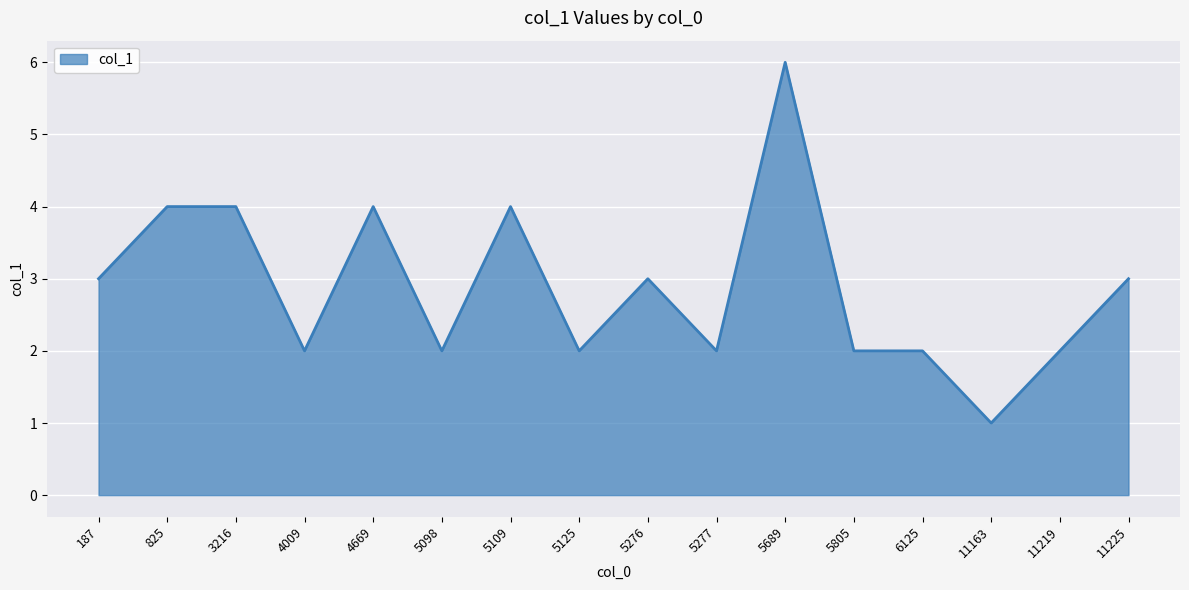

Reading left to right, what are all the values shown in this chart?

187=3	825=4	3216=4	4009=2	4669=4	5098=2	5109=4	5125=2	5276=3	5277=2	5689=6	5805=2	6125=2	11163=1	11219=2	11225=3